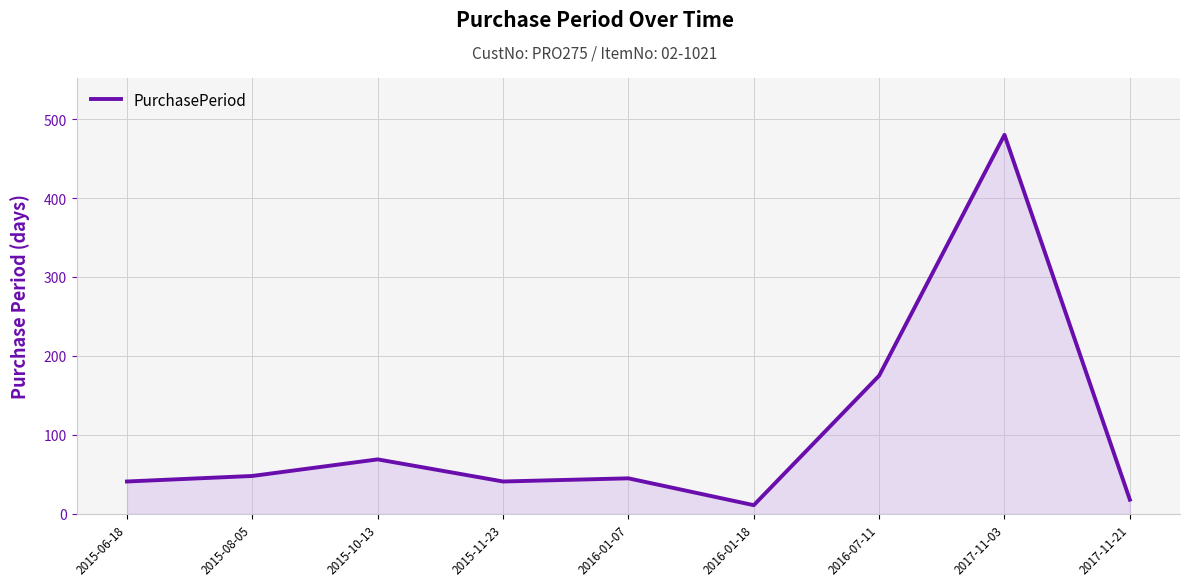

What is the difference between the maximum and minimum values?

469